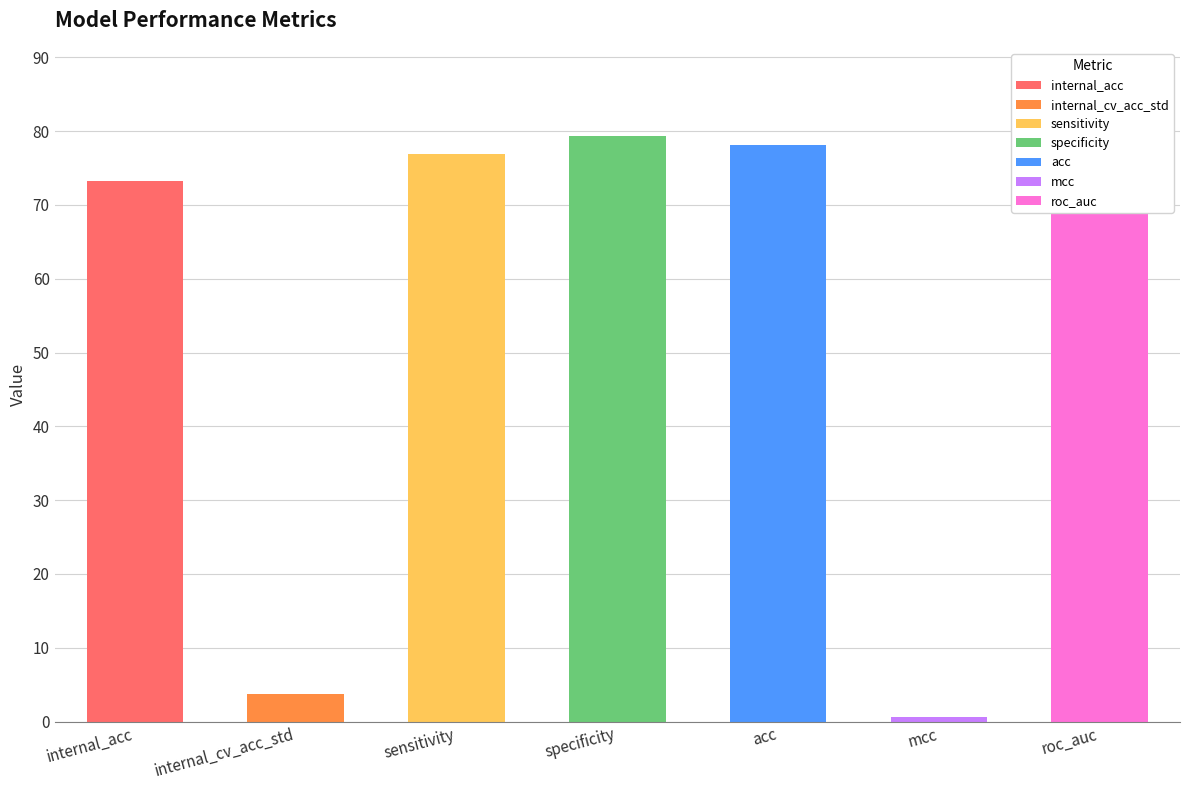

Read the value at internal_cv_acc_std.

3.8